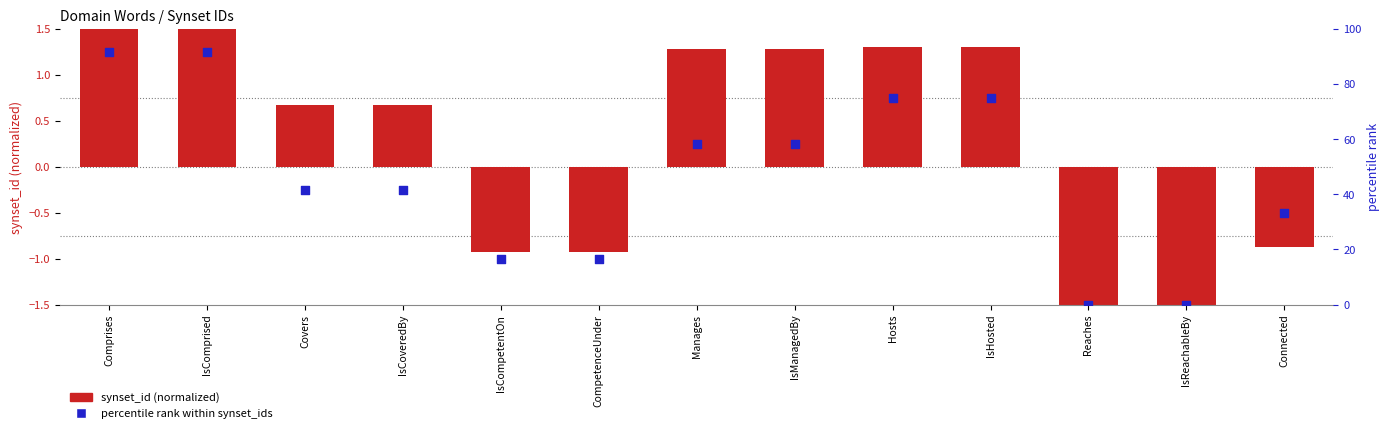

At which category is the sum across all series the highest?

Comprises